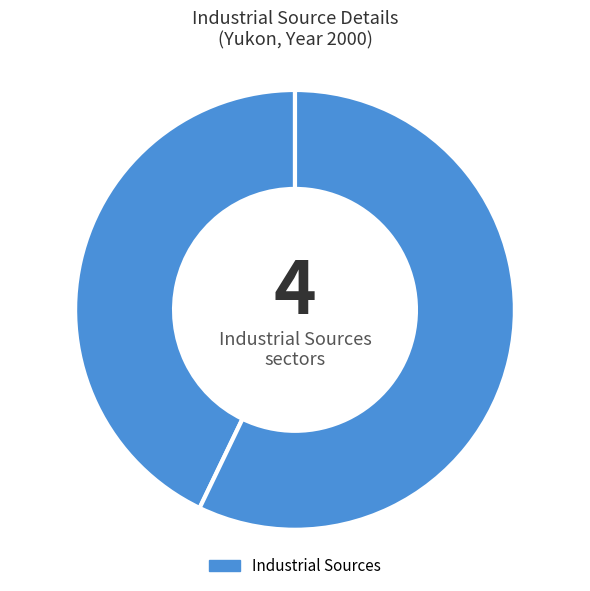

Which category has the smallest portion of the pie?

Cement and Concrete Industry